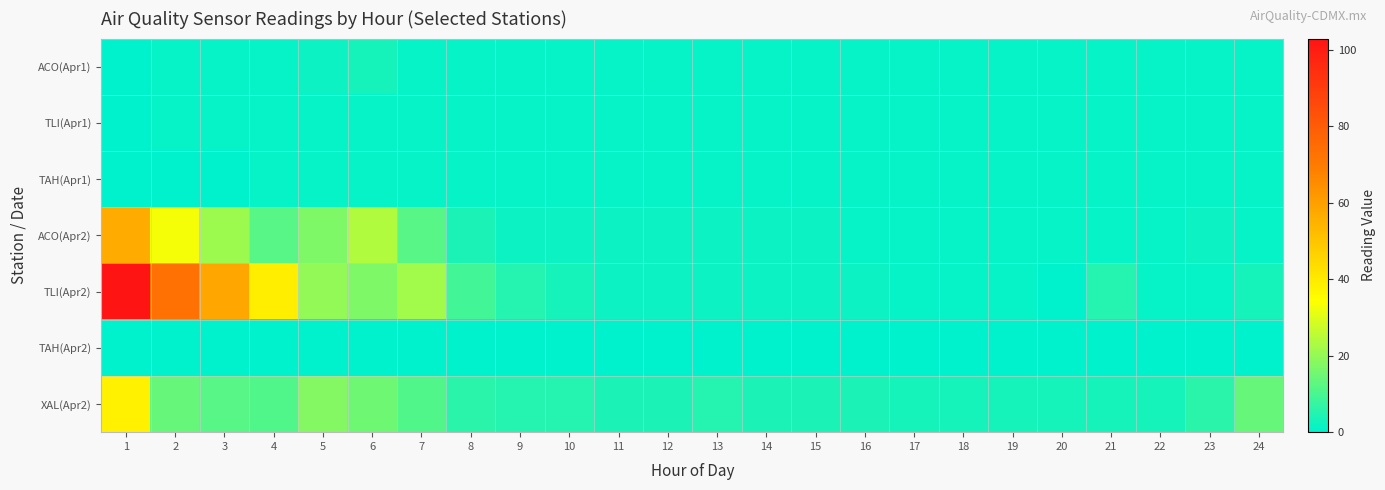

At which category does the chart reach its peak across all series?

1